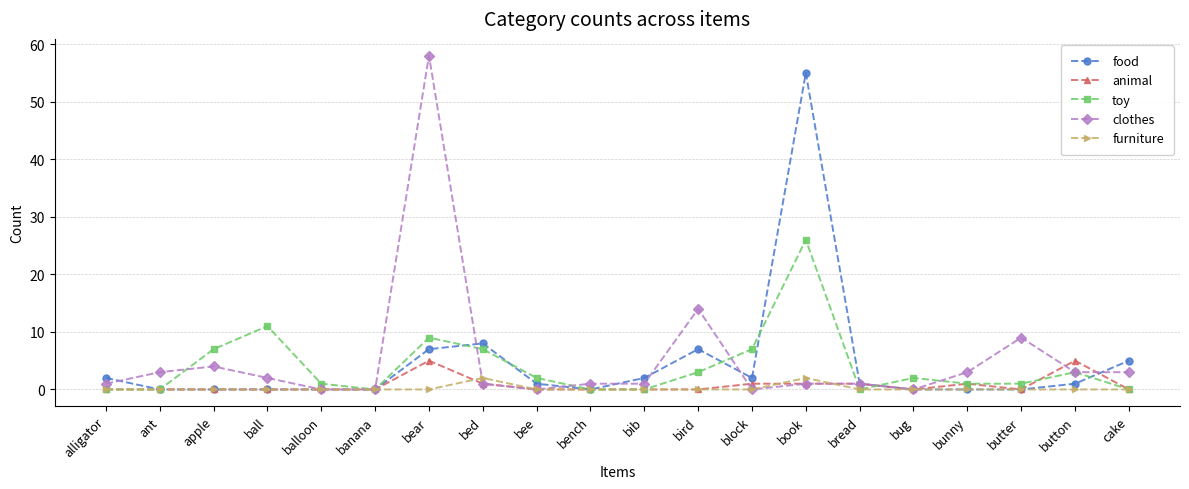

True or false: clothes has more than 0 interior local peaks.

True